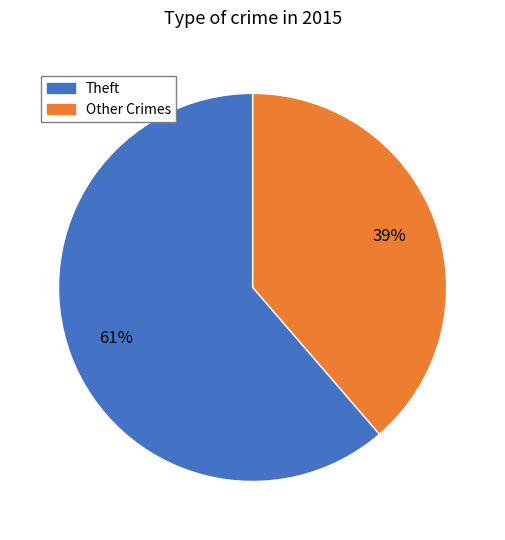

To the nearest percent, what is the average slice percentage?

50%